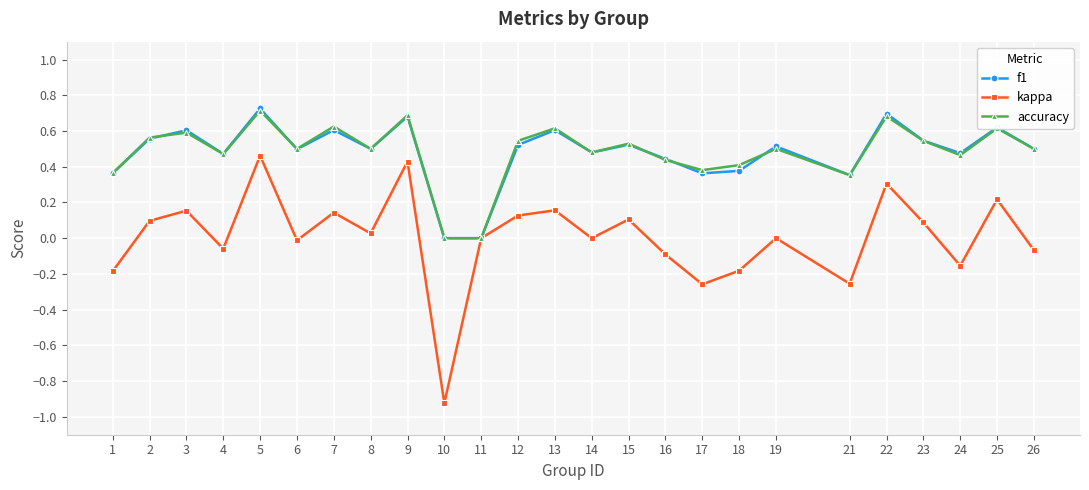

Is the value of f1 at 1 greater than the value of kappa at 25?

Yes